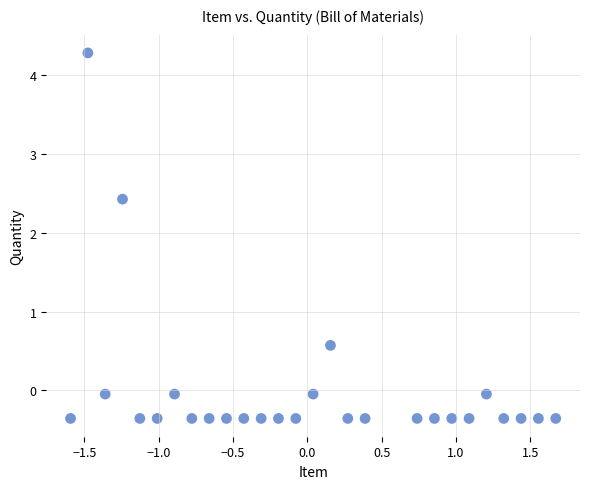

What Y value in the scatter plot is closest to 1?

0.6